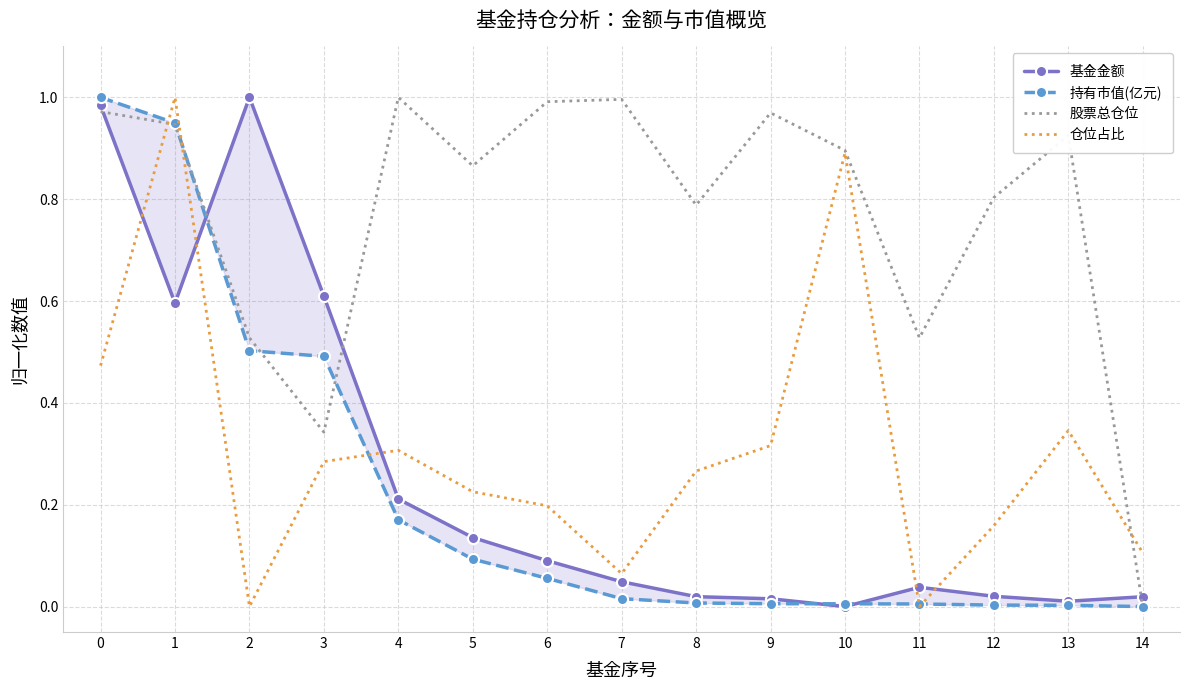

Which series has the largest total across all categories?

股票总仓位